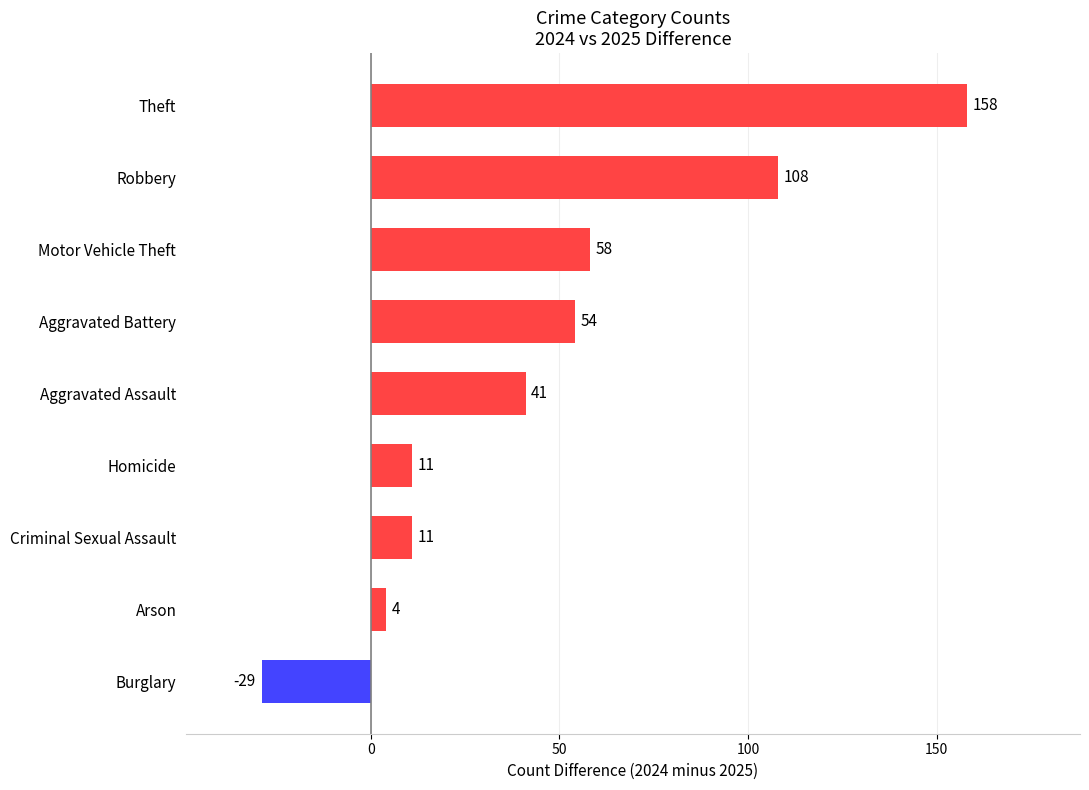

The chart shows a value of 108 at Robbery. True or false?

True